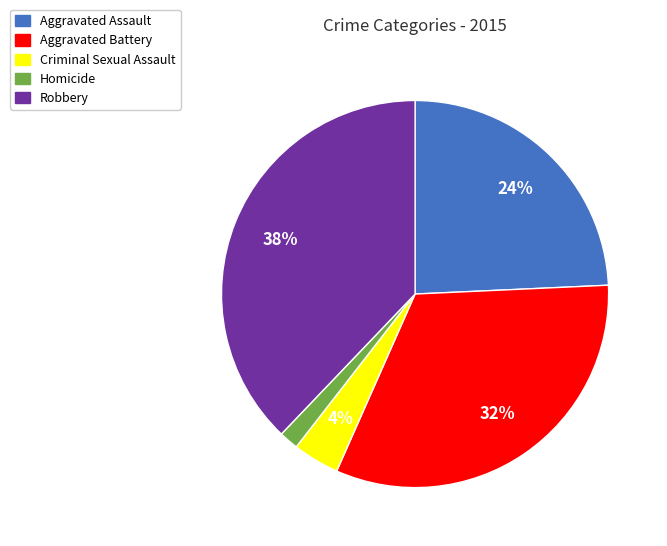

How many slices are in this pie chart?

5